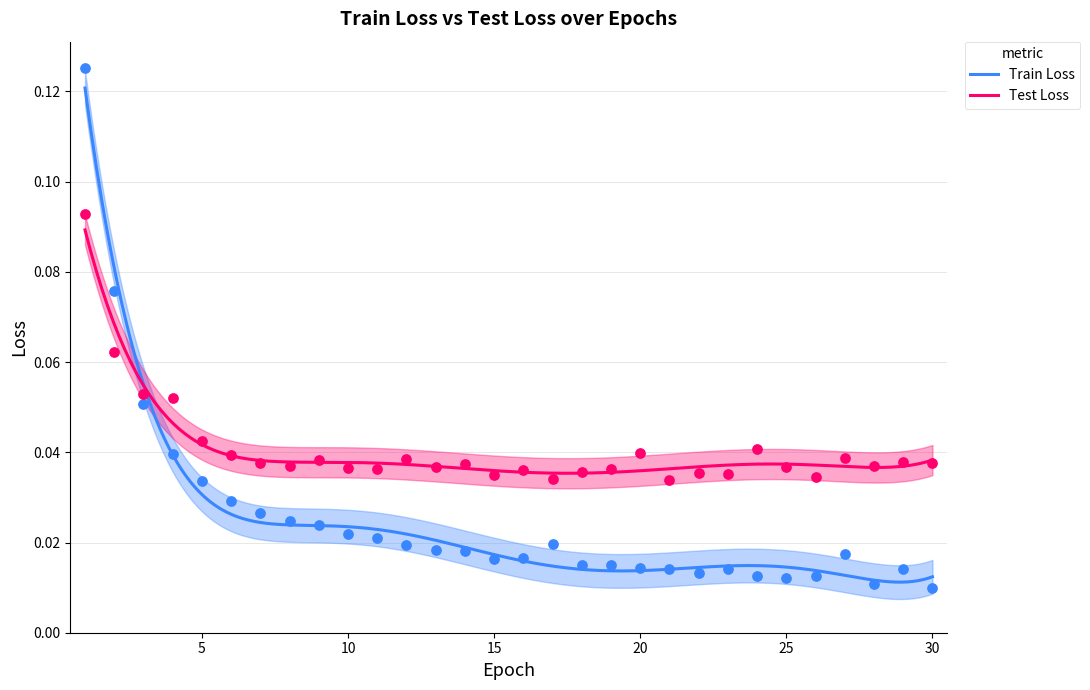

Which series contains the lowest Y value?

Train Loss